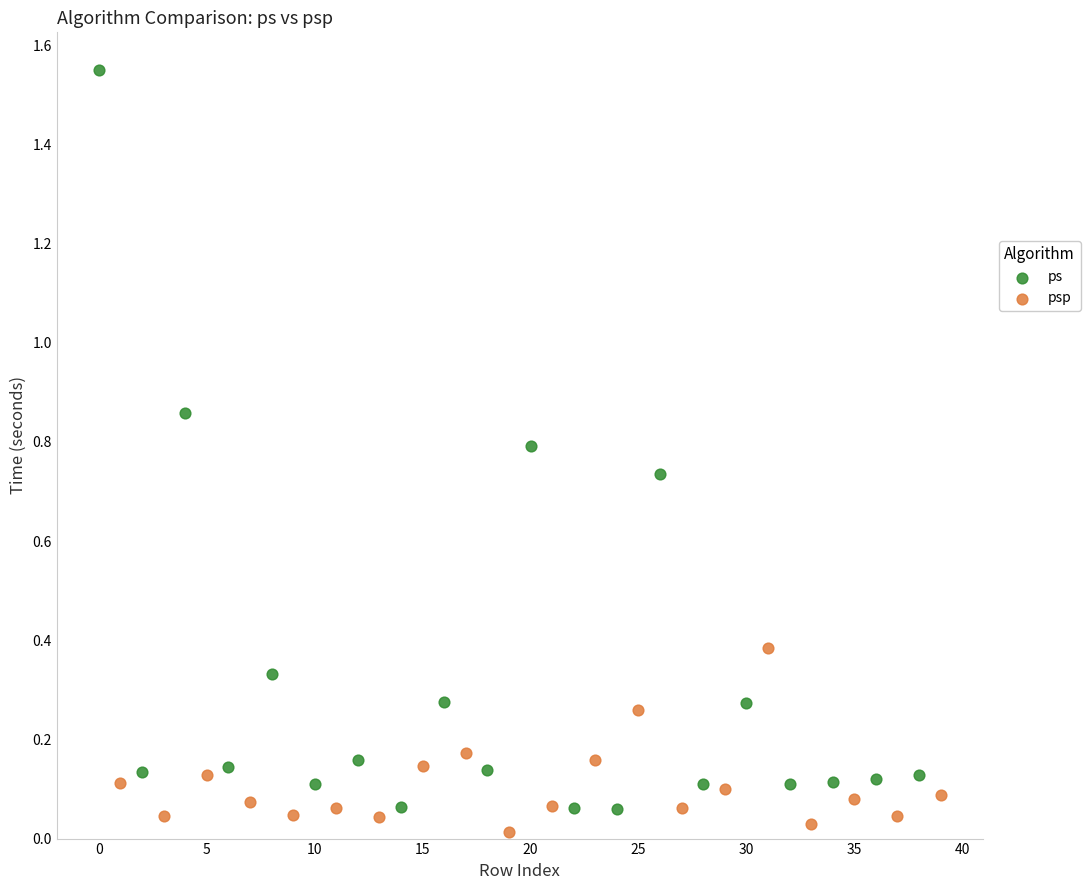

Which series reaches the maximum Y coordinate?

ps